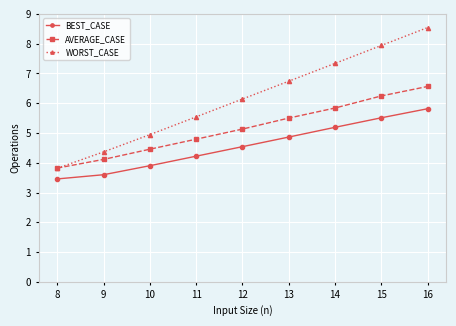

What is the approximate value of BEST_CASE at 15?

5.5